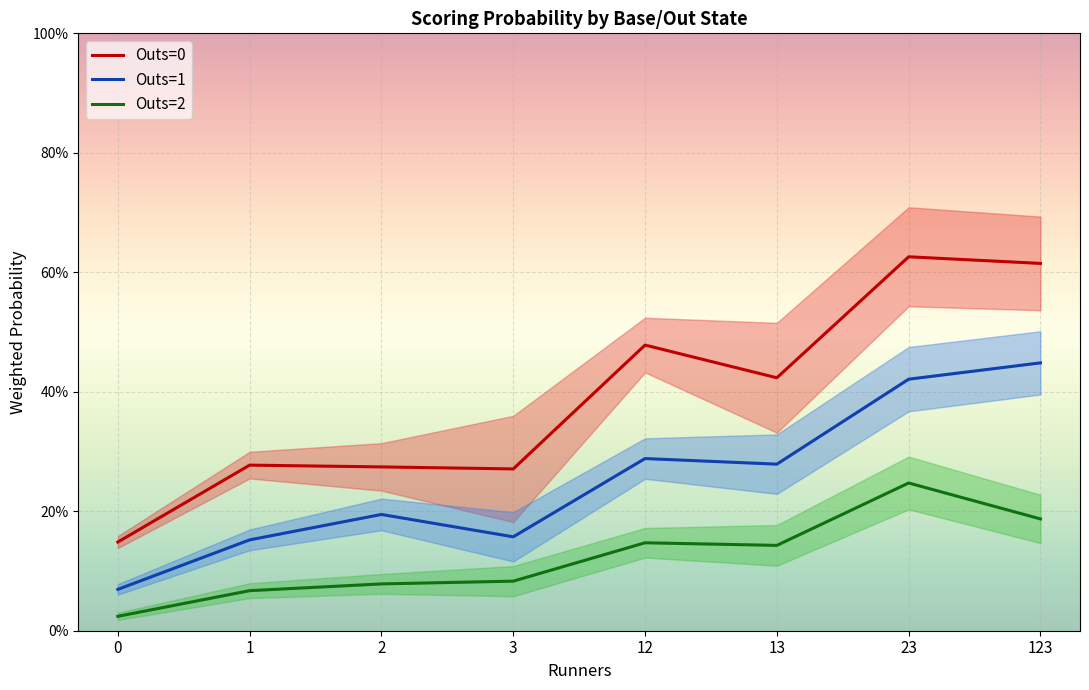

Which series has the largest total across all categories?

Outs=0